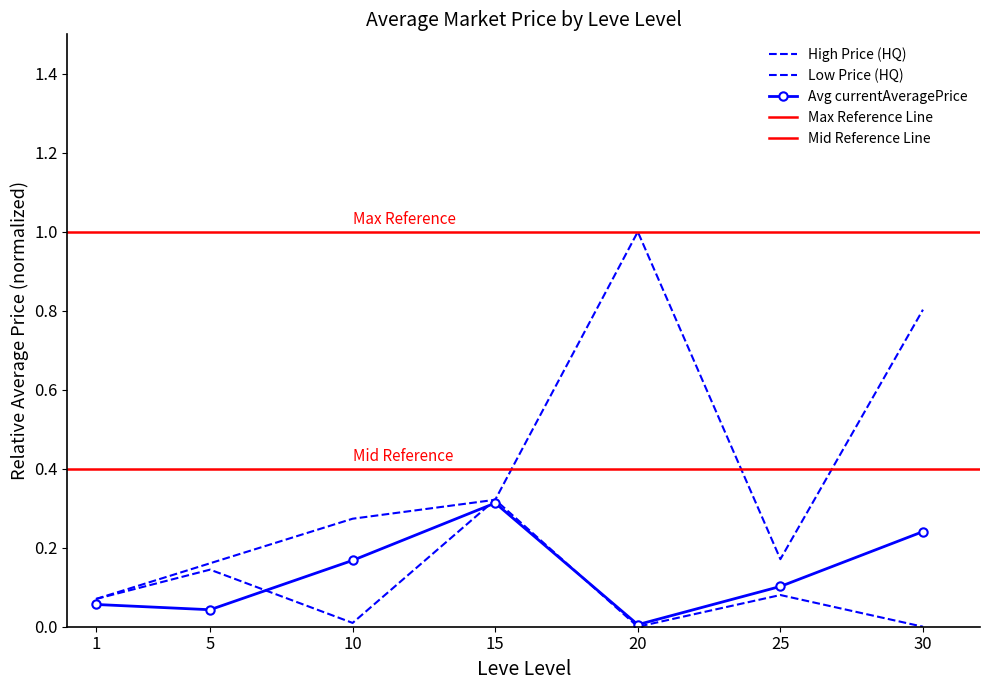

Which label corresponds to the largest value in the chart?

20